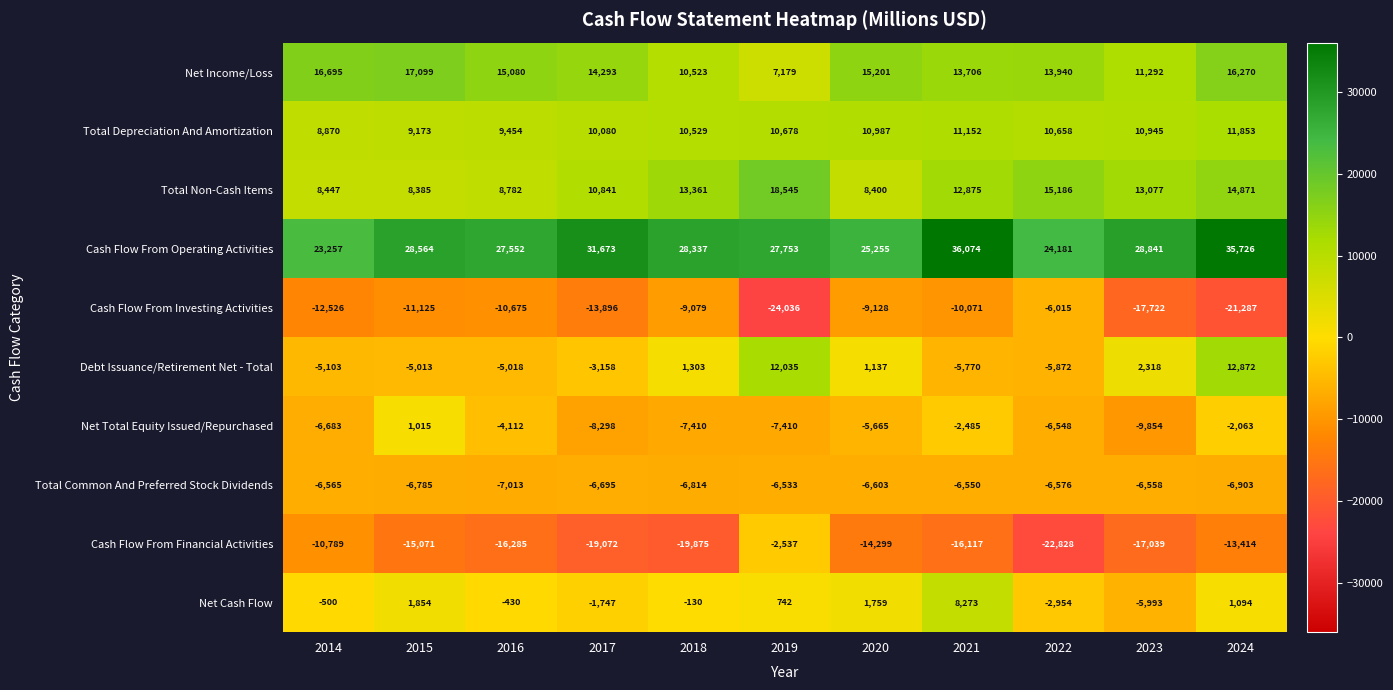

At which category is the sum across all series the highest?

2024